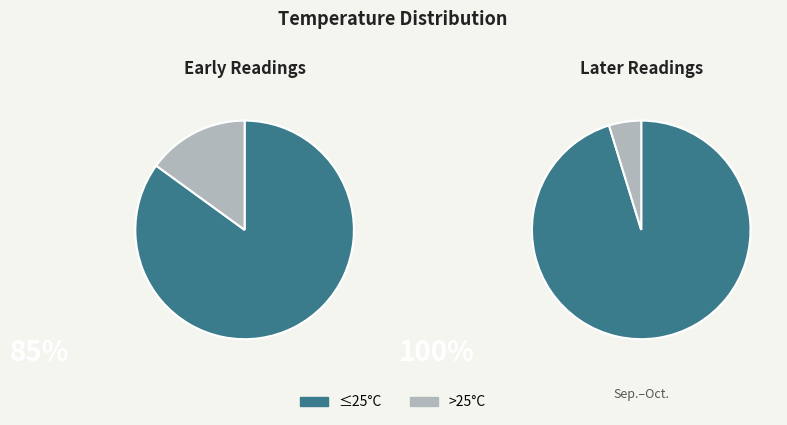

Do 5 and 11 together represent more than half of the pie?

No